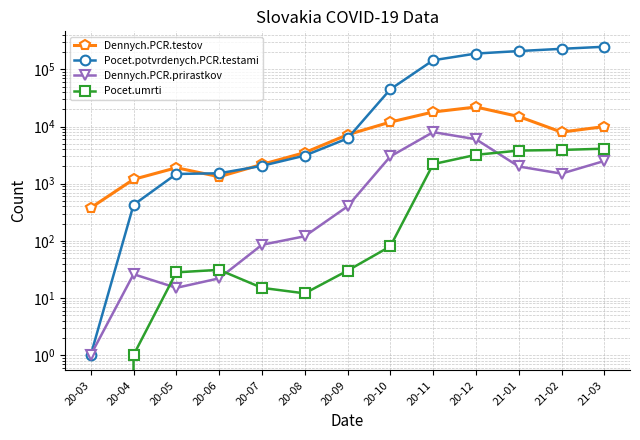

What is the difference between the highest and lowest values at 21-01?

208000